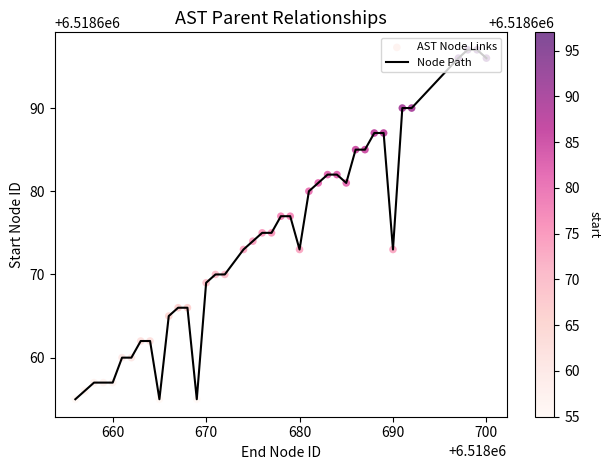

What is the difference between the maximum and minimum values?

42